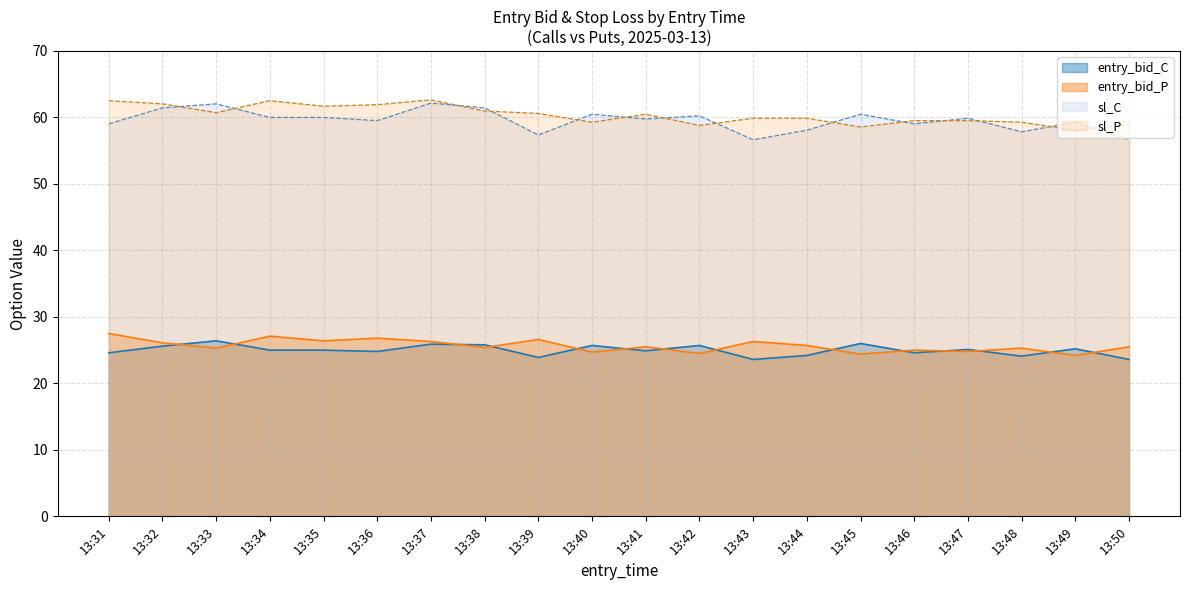

At which category is the sum across all series the highest?

13:37